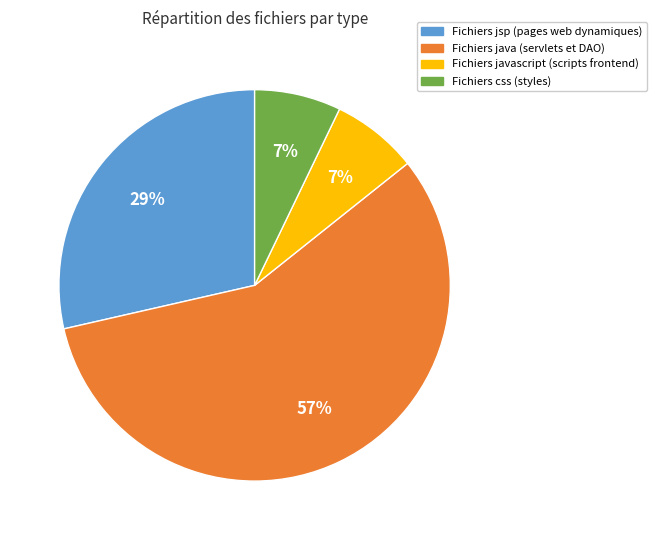

Count the number of slices in the pie.

4